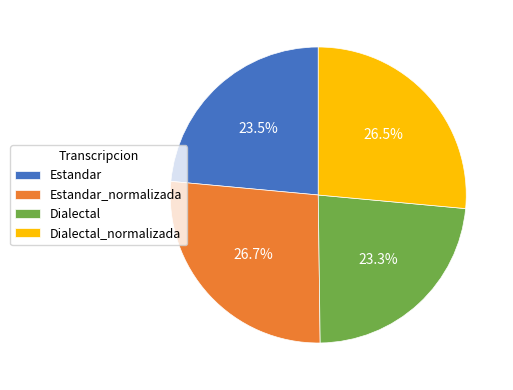

Approximately how many times larger is the value at Dialectal_normalizada compared to Dialectal?

1.1